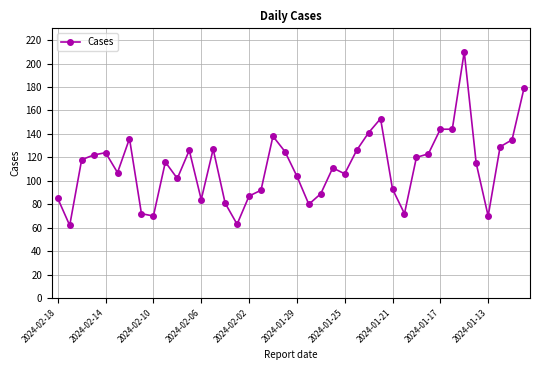

True or false: there are more than 1 points higher than both neighbors.

True